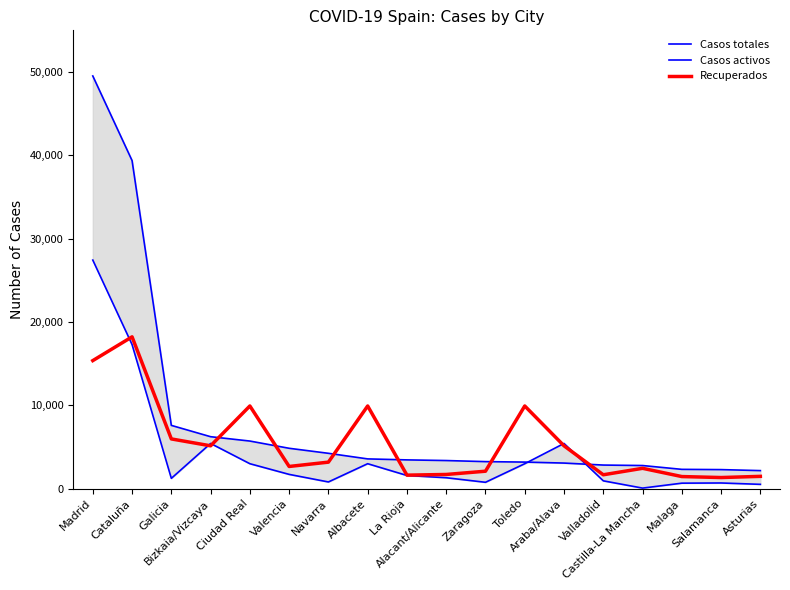

What position from the left is Malaga?

16